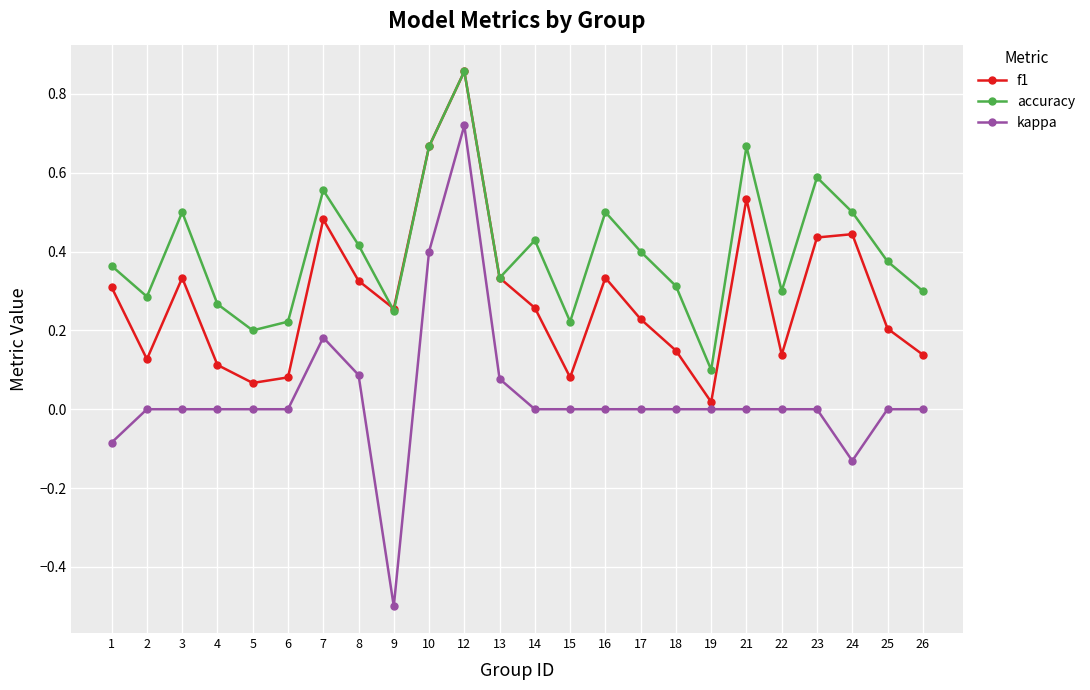

Rank the series at 25 from highest to lowest value.

accuracy, f1, kappa